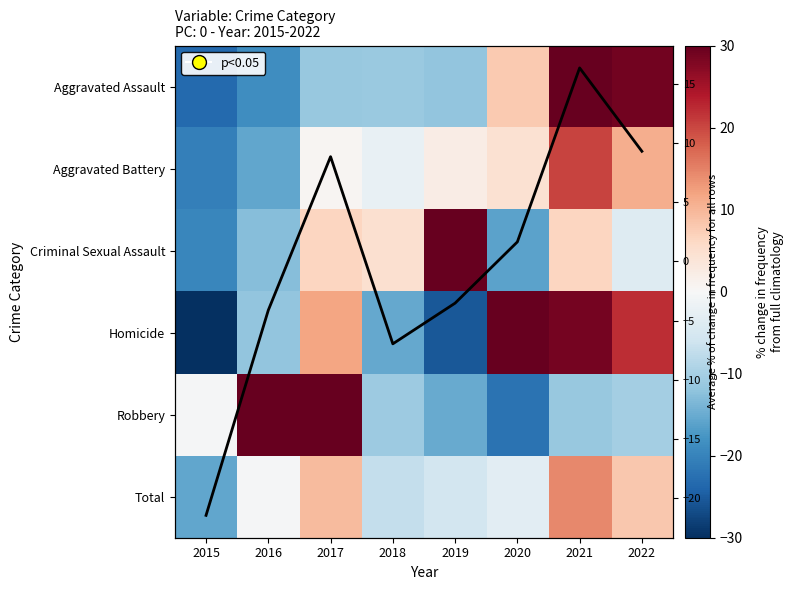

At which label is Column Mean % Change closest to -2?

2019